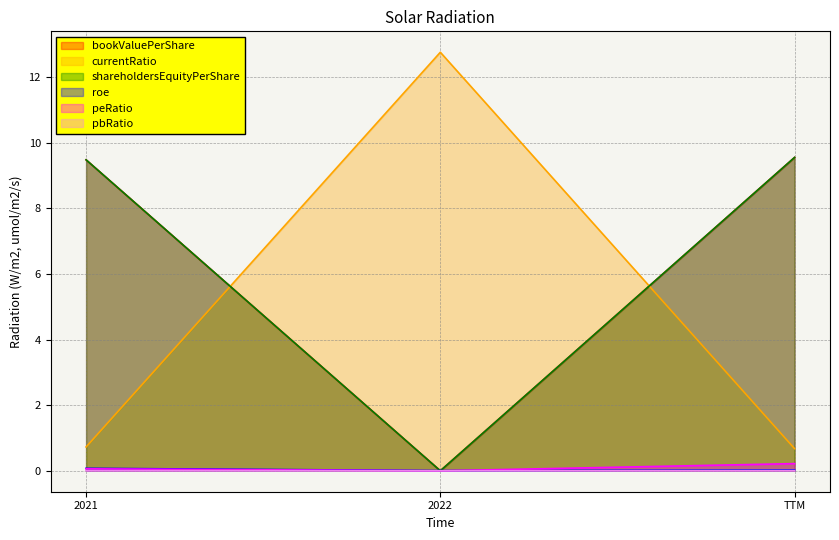

Rank the series at 2021 from lowest to highest value.

pbRatio, peRatio, roe, currentRatio, bookValuePerShare, shareholdersEquityPerShare